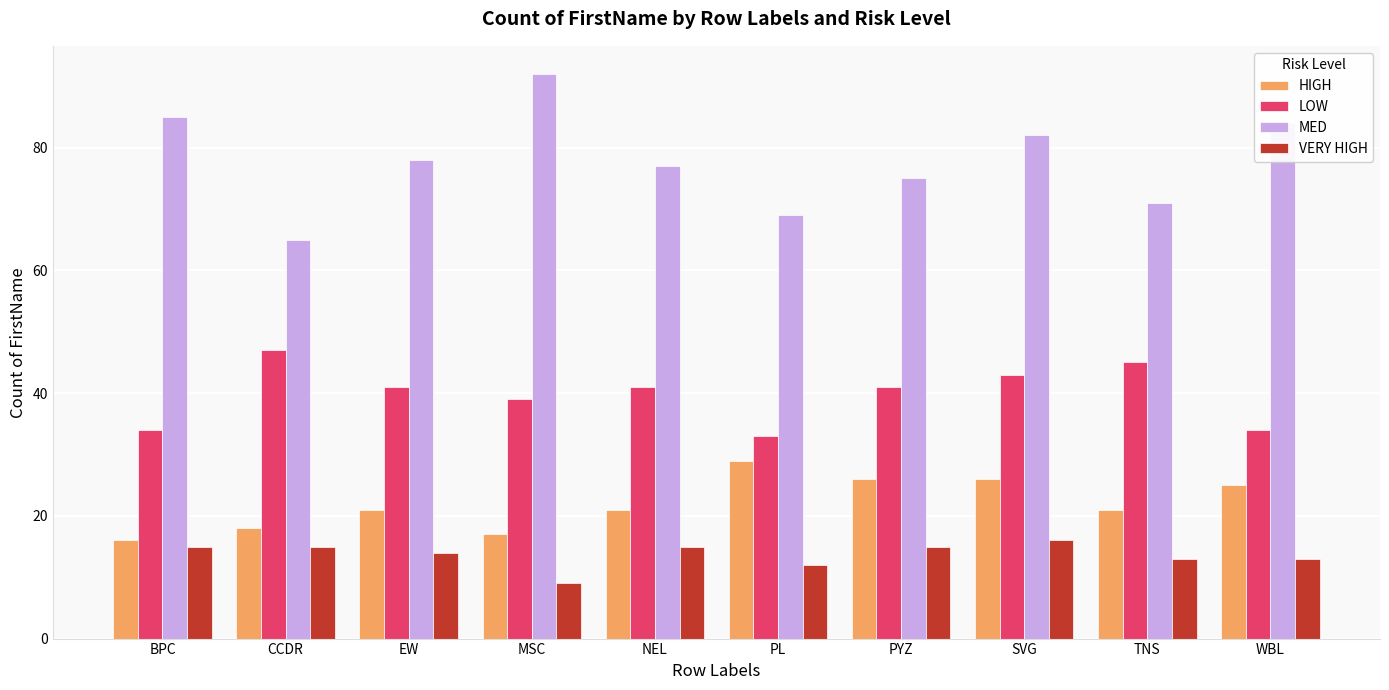

What is the difference between the VERY HIGH values at EW and NEL?

1